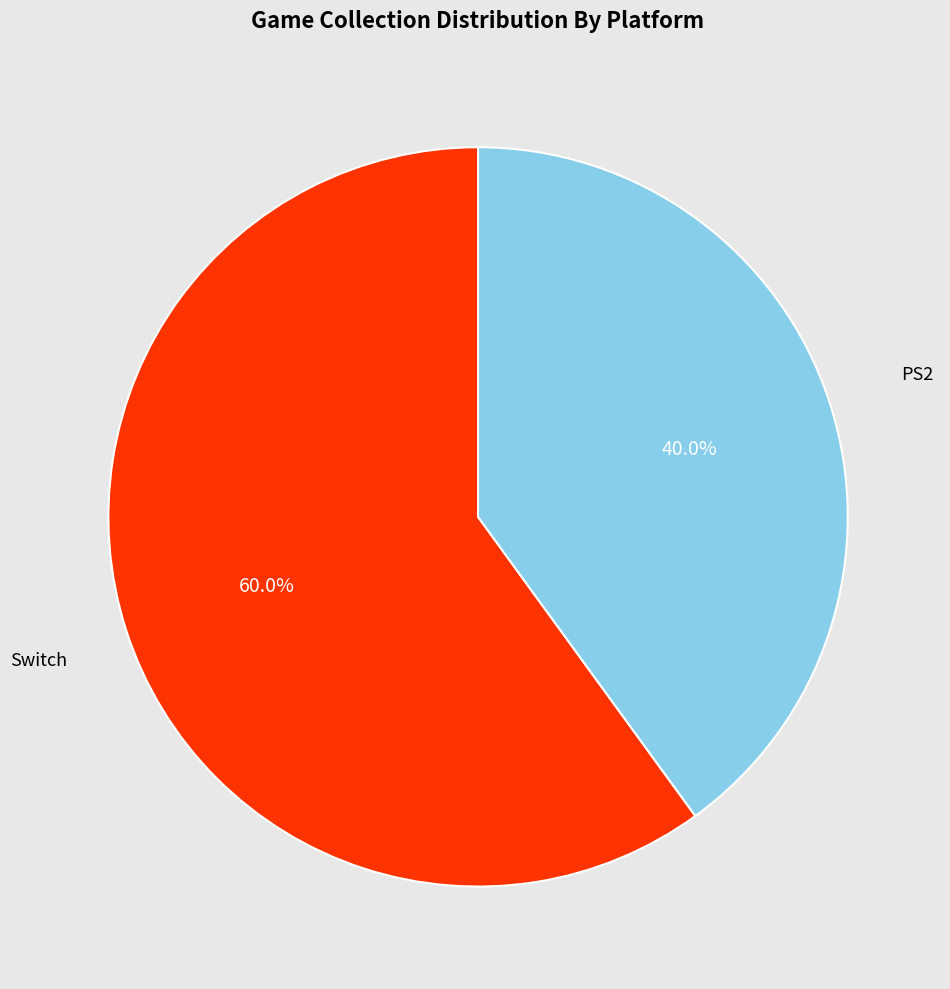

Is there a majority slice in this chart?

Yes